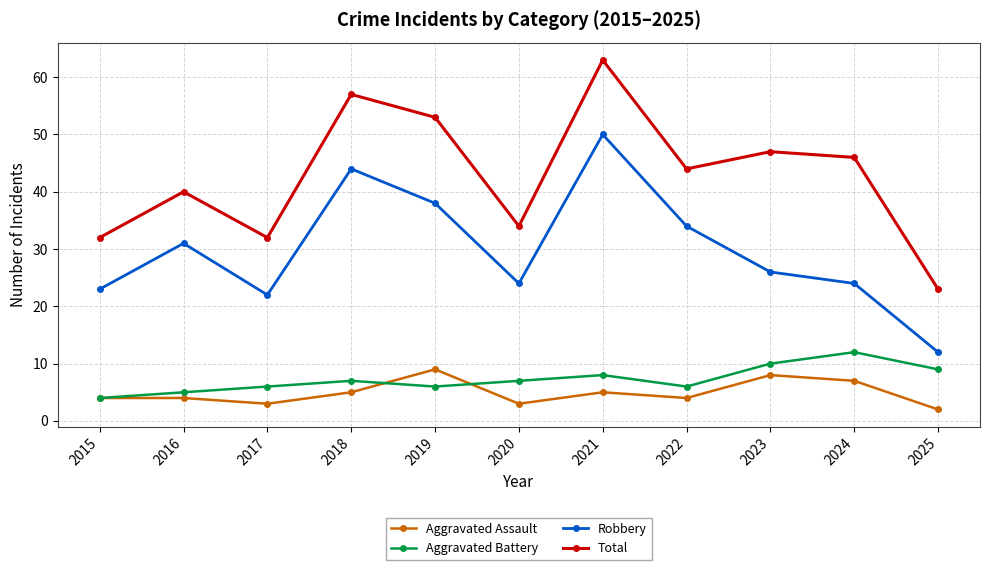

How many data points does each series have?

11